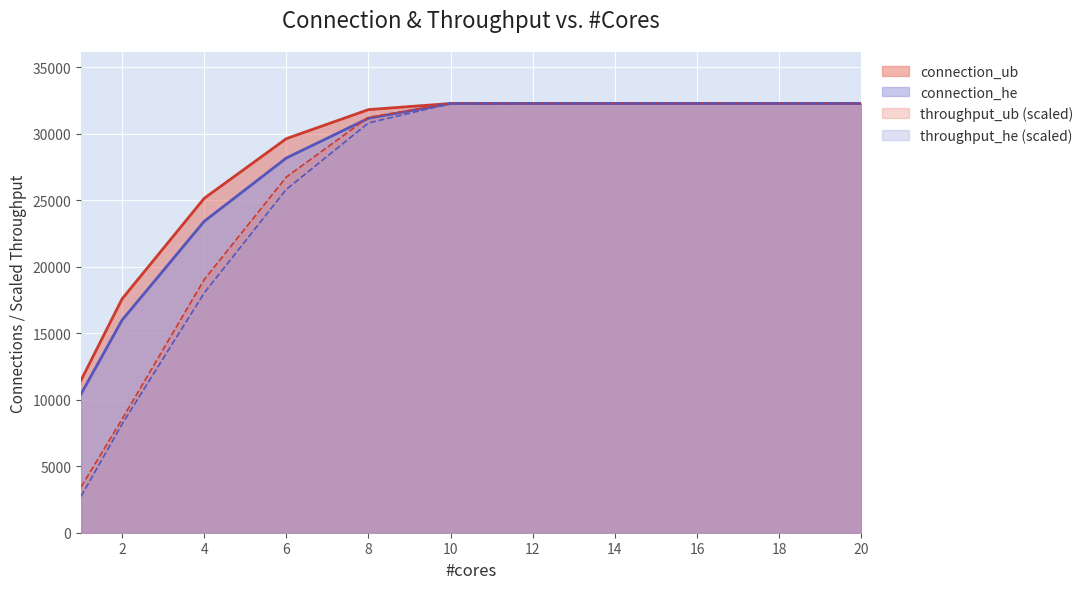

Reading right to left, what are all the values shown in this chart?

connection_ub: 20=32275.0	18=32275.0	16=32275.0	14=32275.0	12=32275.0	10=32275.0	8=31816.0	6=29633.0	4=25148.0	2=17586.0	1=11464.0
connection_he: 20=32275.0	18=32275.0	16=32275.0	14=32275.0	12=32275.0	10=32270.0	8=31166.0	6=28178.0	4=23418.0	2=15991.0	1=10429.0
throughput_ub: 20=32275.0	18=32275.0	16=32275.0	14=32275.0	12=32275.0	10=32275.0	8=31241.2	6=26747.1	4=19037.5	2=8542.3	1=3440.8
throughput_he: 20=32275.0	18=32275.0	16=32275.0	14=32275.0	12=32275.0	10=32272.0	8=30817.2	6=25821.4	4=18036.7	2=8170.6	1=2738.7